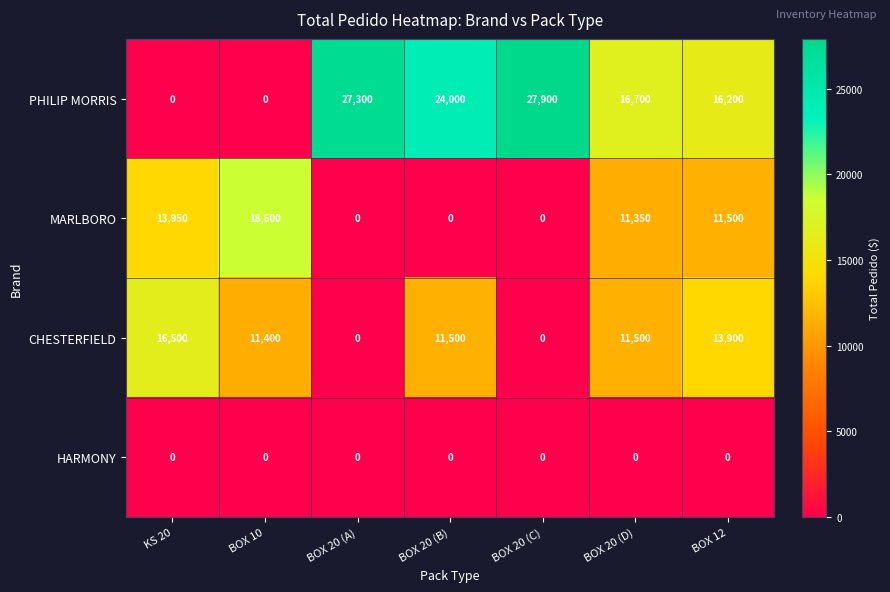

What is the sum of the CHESTERFIELD values at BOX 20 (D) and BOX 20 (B)?

23000